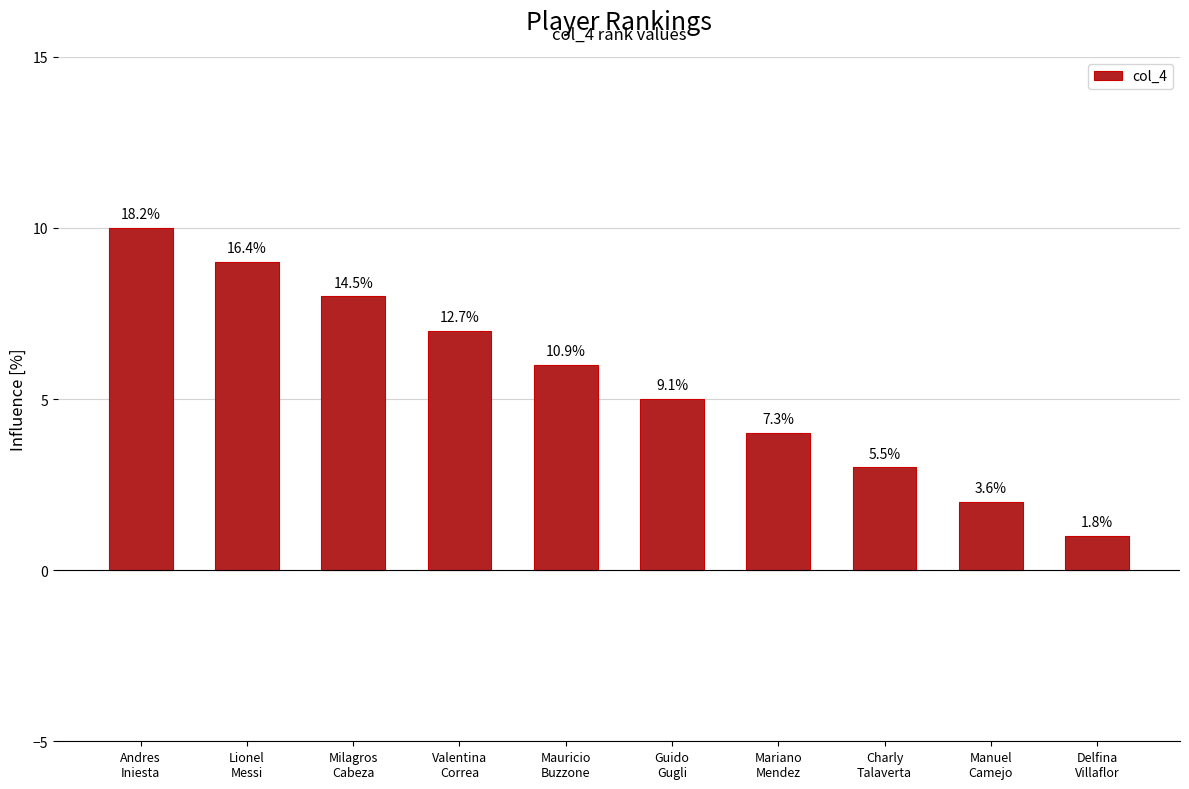

How many bars are there in total?

10